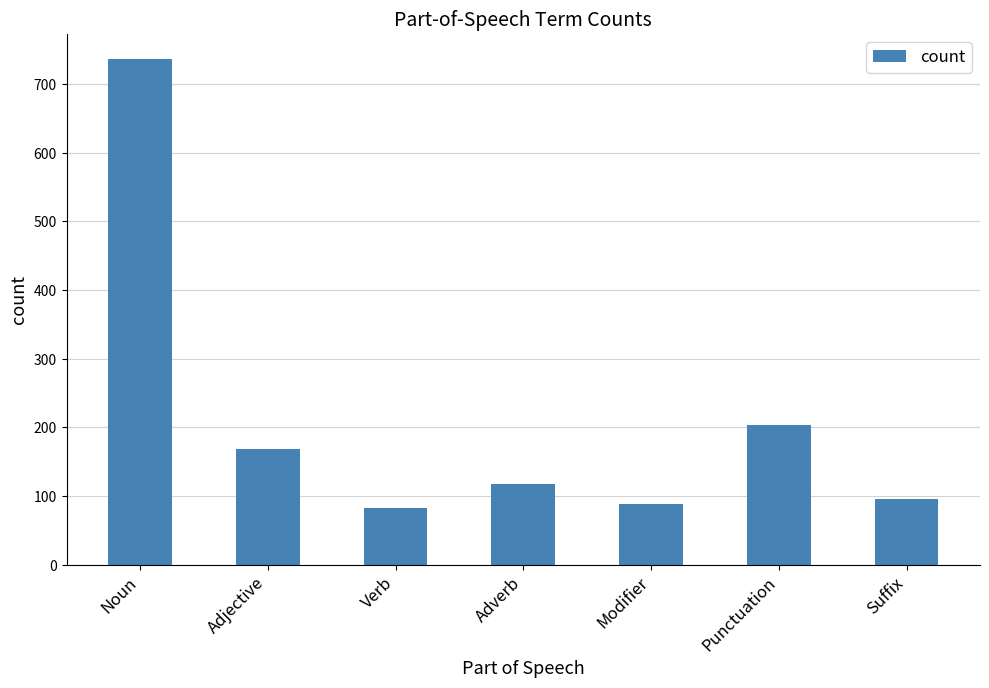

How many series are shown in this chart?

1